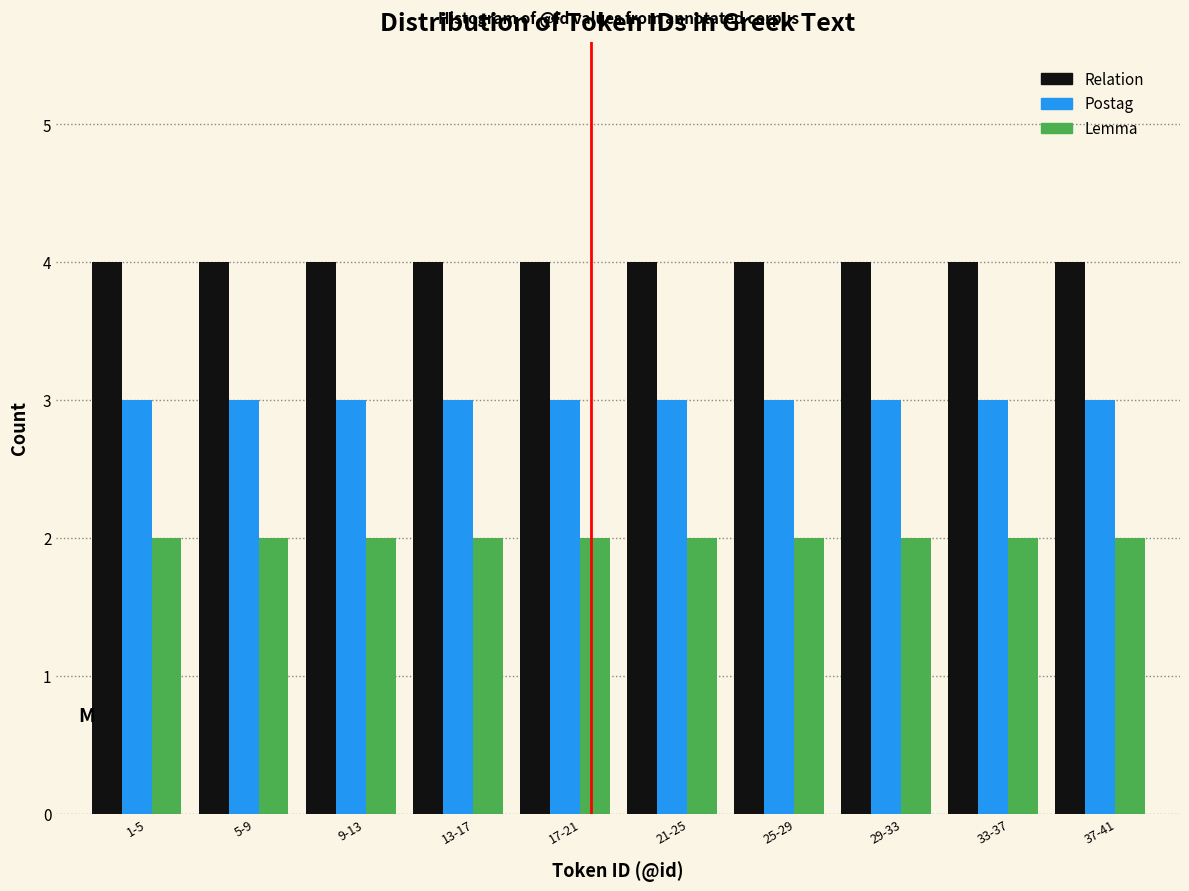

Is the value of Lemma at 9-13 greater than the value of Postag at 25-29?

No